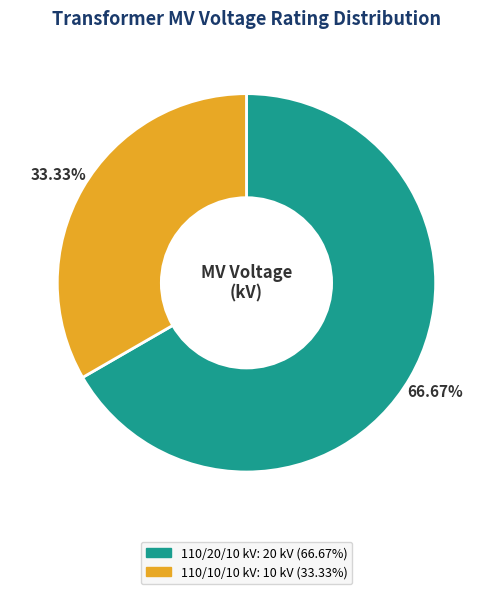

Is there any slice that represents more than half of the pie?

Yes